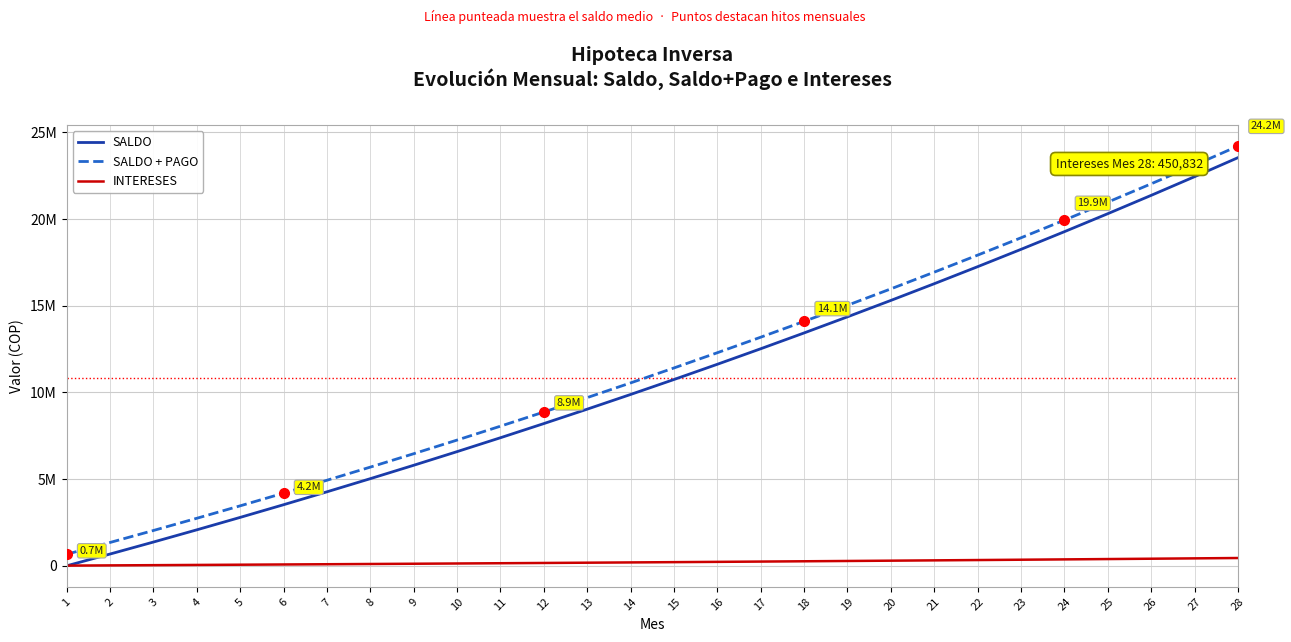

Is this an area chart (filled region under the line)?

No